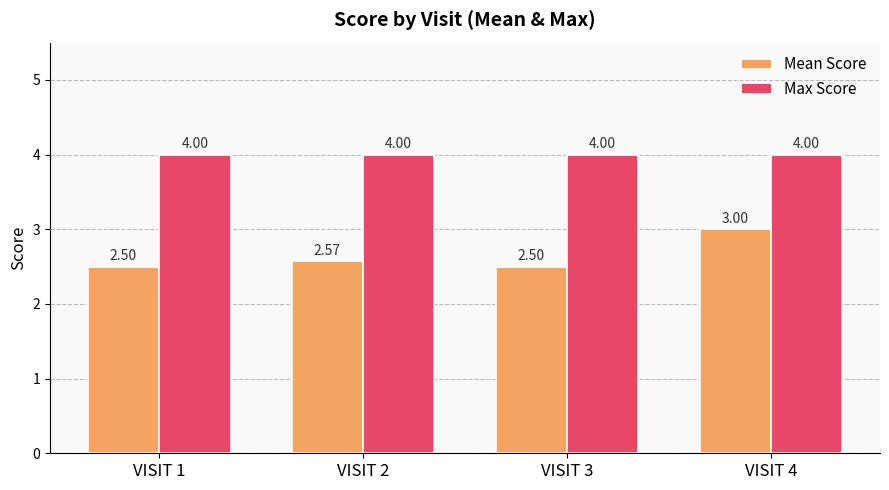

What is the spread (max minus min) of values at VISIT 4?

1.0